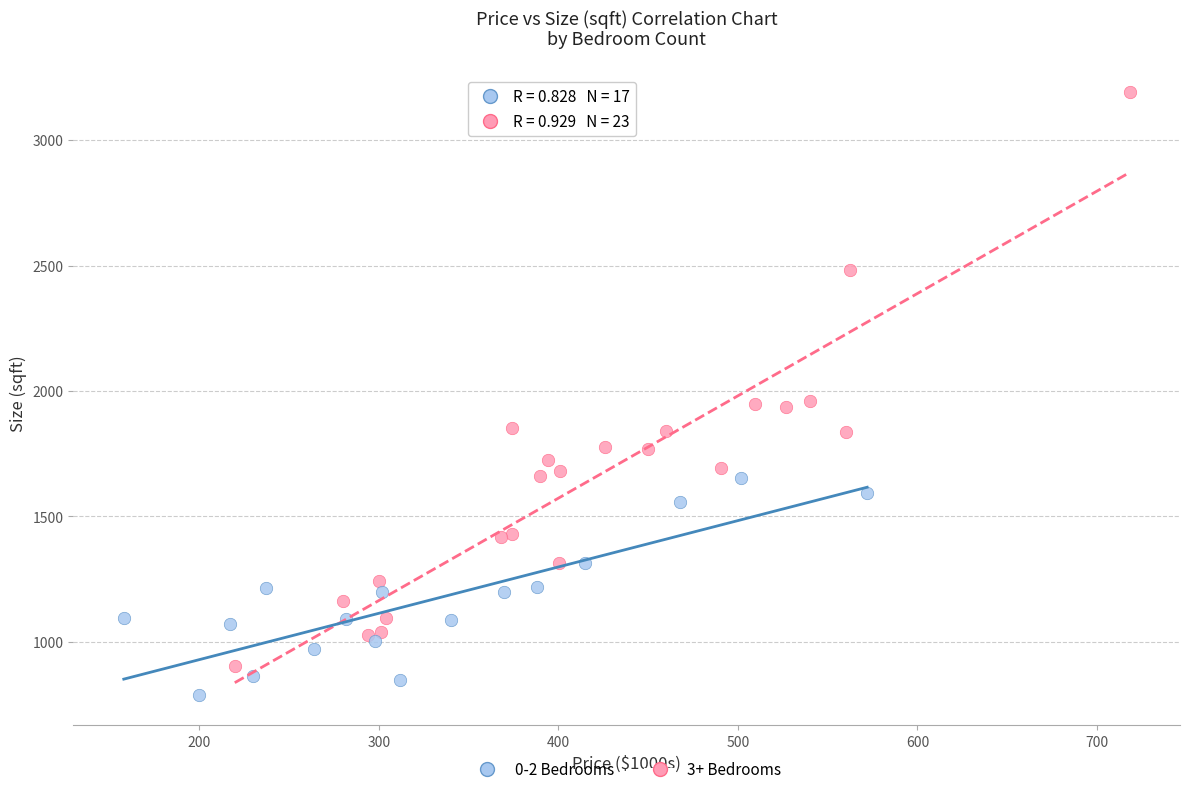

Which series contains the highest Y value?

3+ Bedrooms